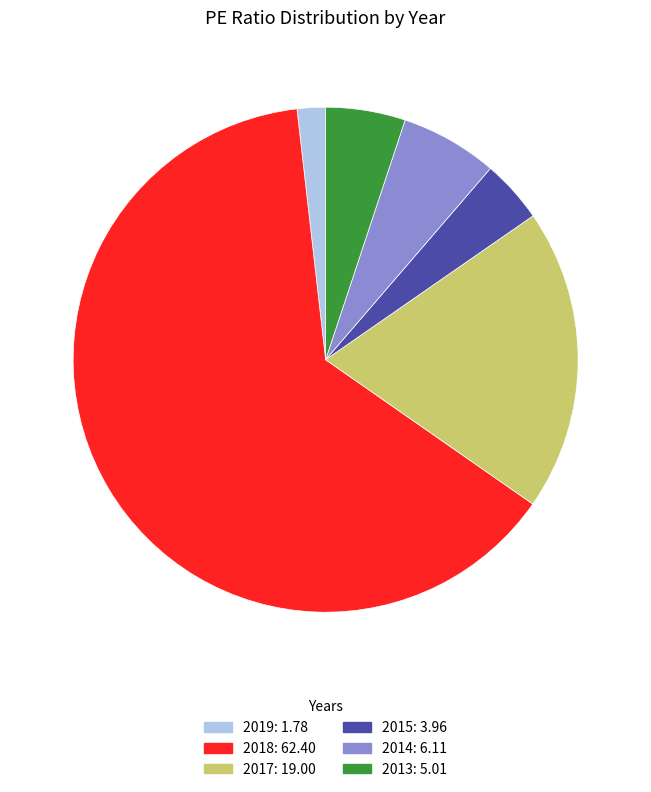

Rank the categories by value from lowest to highest.

2019, 2015, 2013, 2014, 2017, 2018